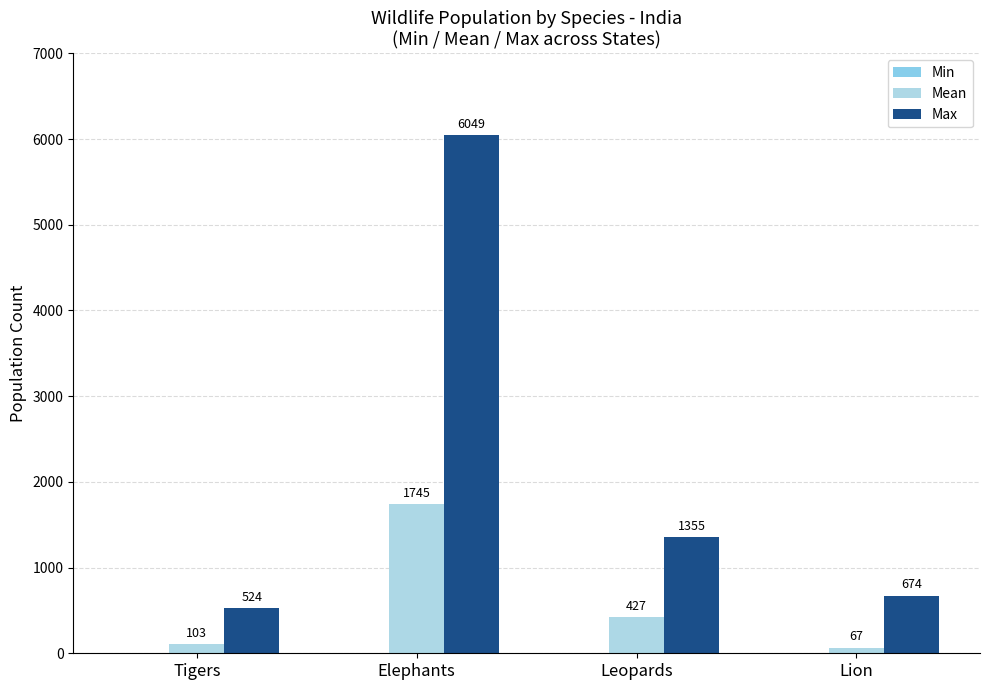

How many groups of bars are there?

4